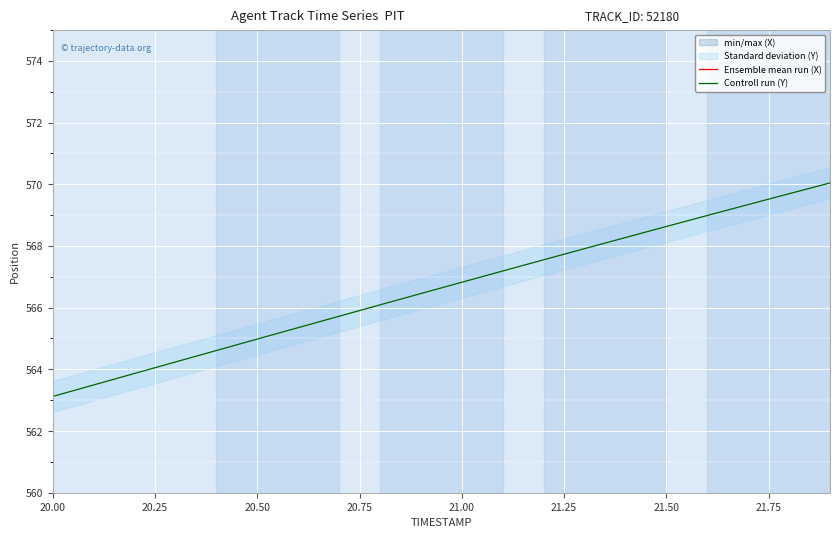

The Controll run (Y) series shows 568.6 at 21.50. True or false?

True